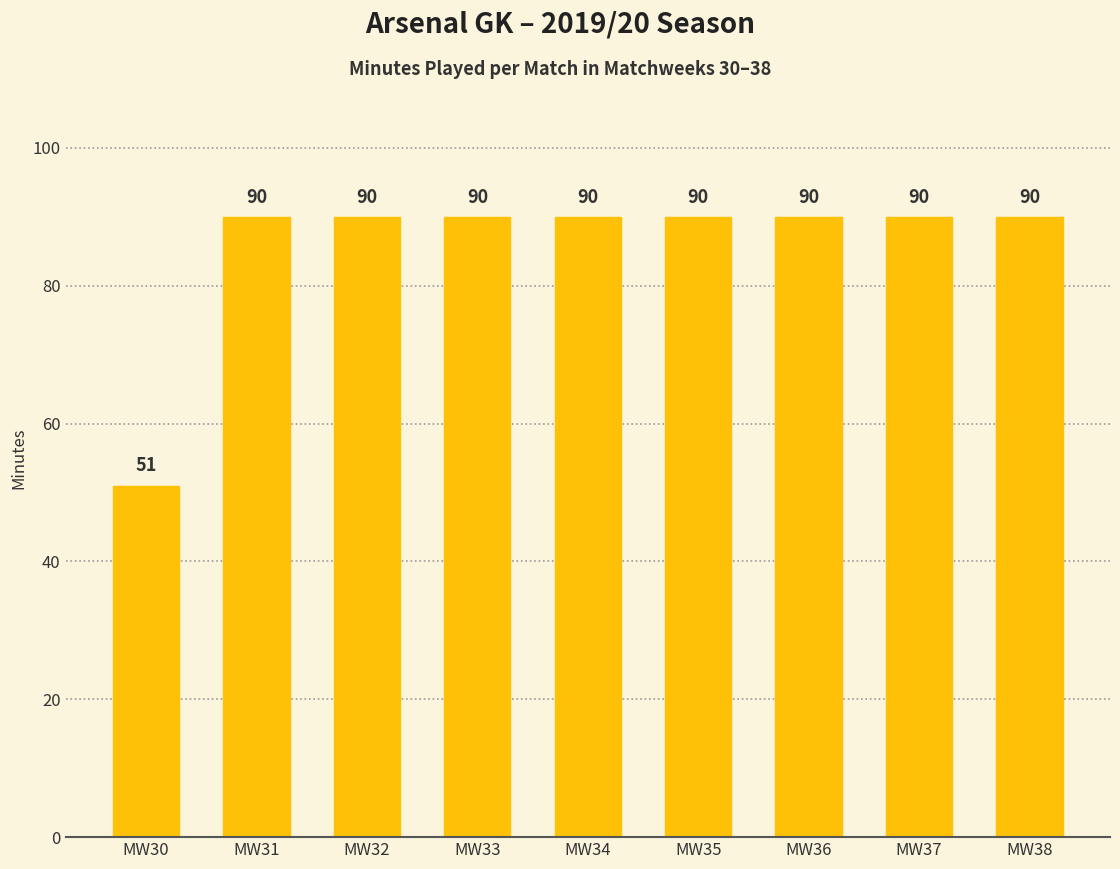

What is the average value?

86